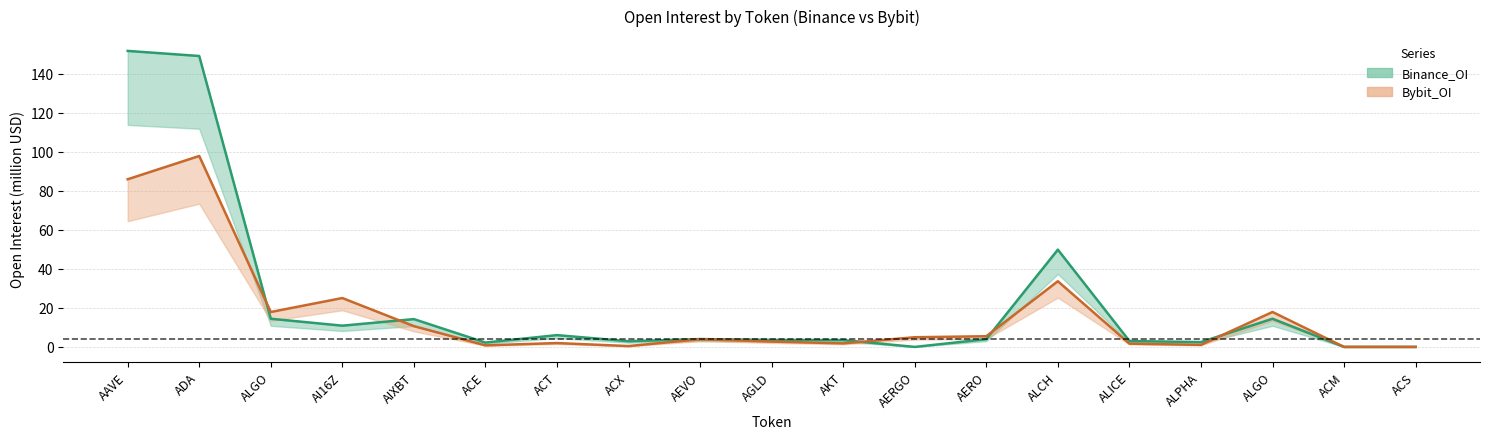

Rank the series by their maximum value, from lowest to highest.

Bybit_OI, Binance_OI